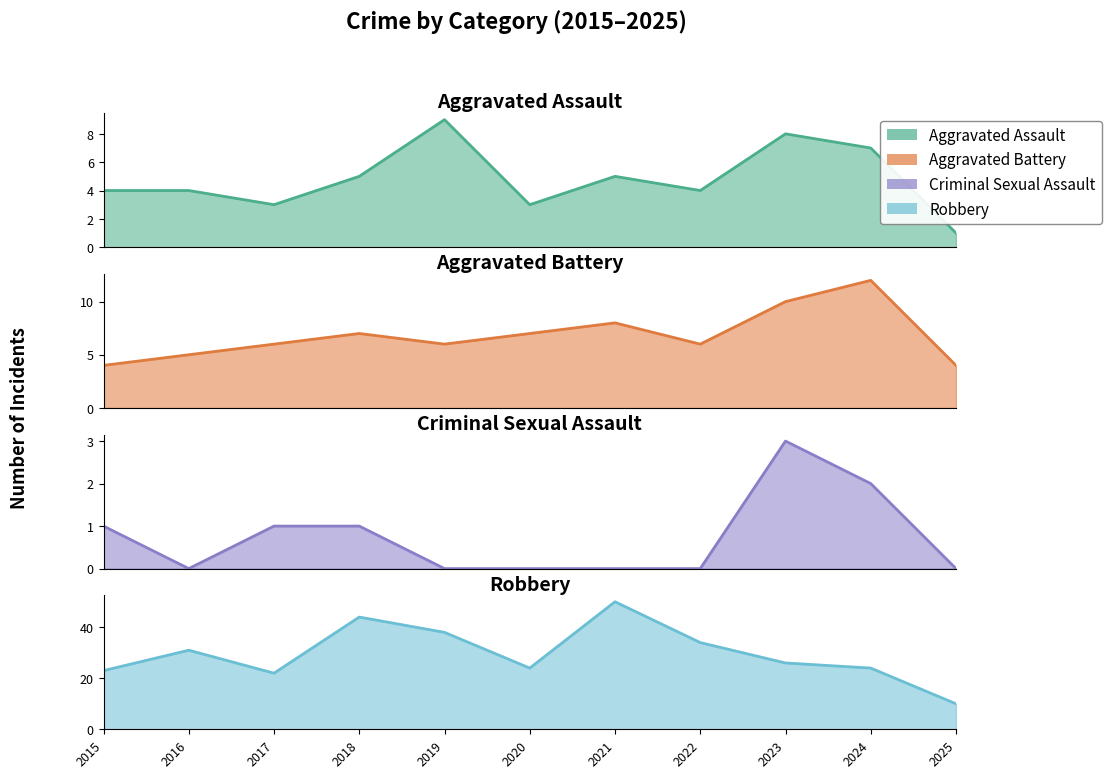

List the series in order of their peak value, lowest first.

Criminal Sexual Assault, Aggravated Assault, Aggravated Battery, Robbery